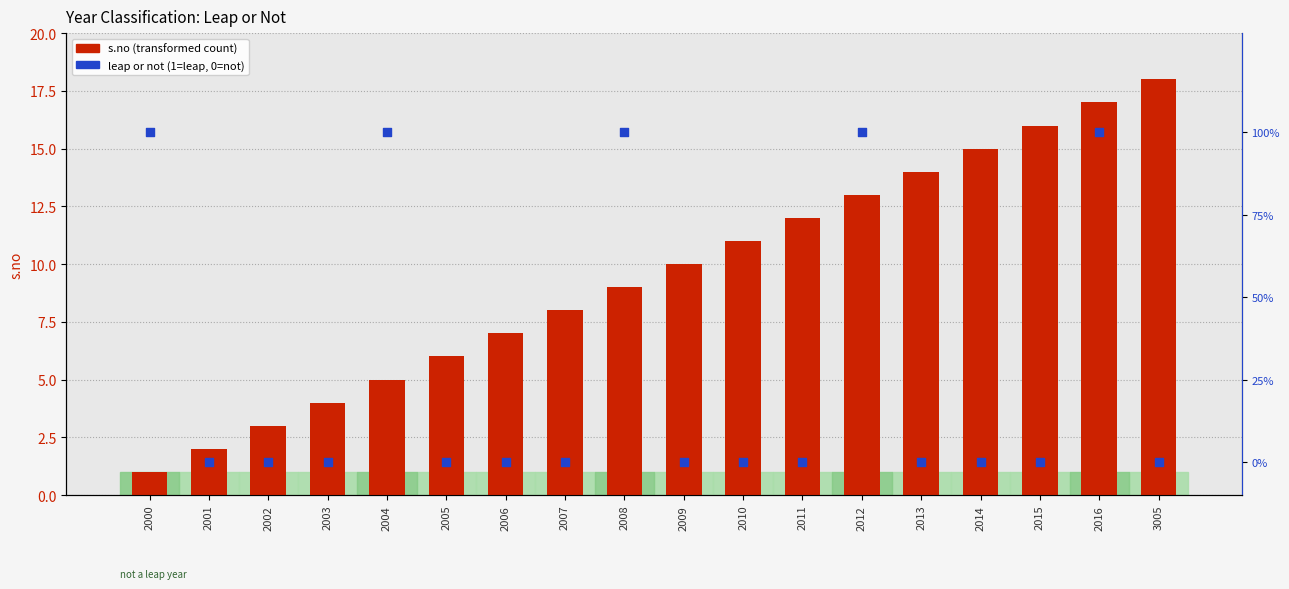

Which series has the widest spread of Y values?

s.no (count)